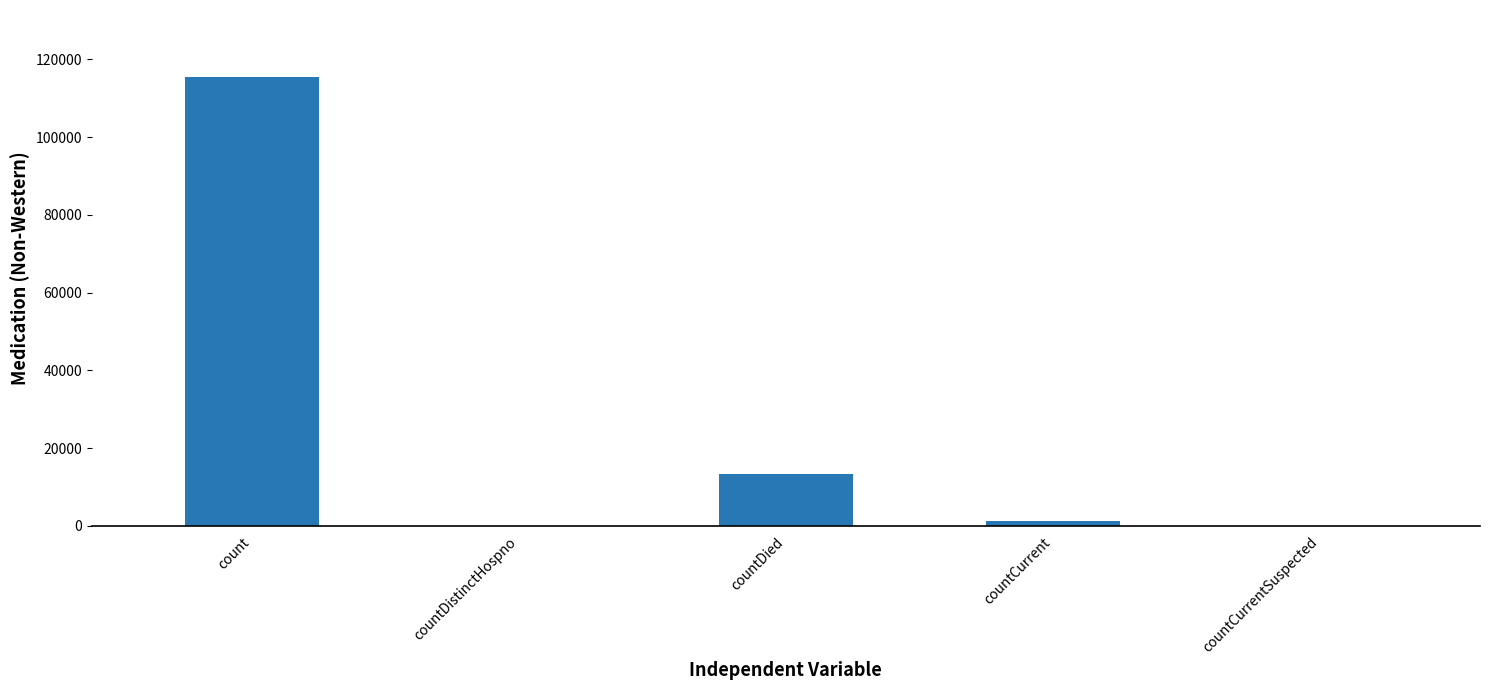

True or false: the data shows 115379 at count.

True